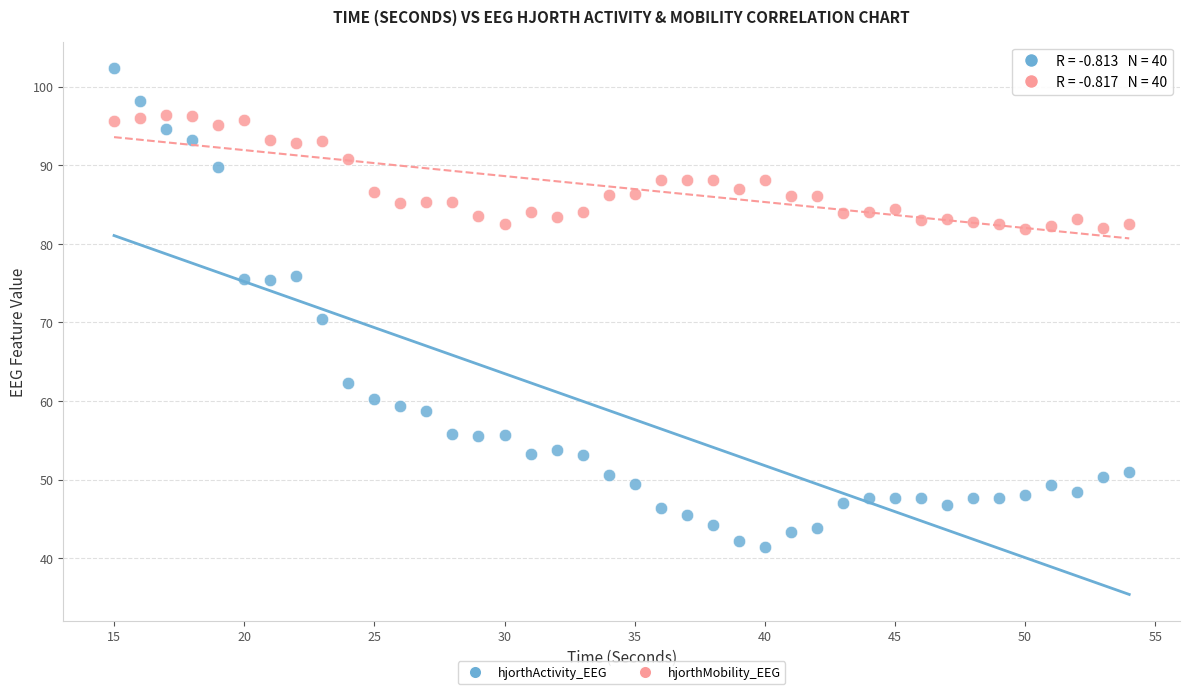

Which series has the largest Y range (max minus min)?

hjorthActivity_EEG